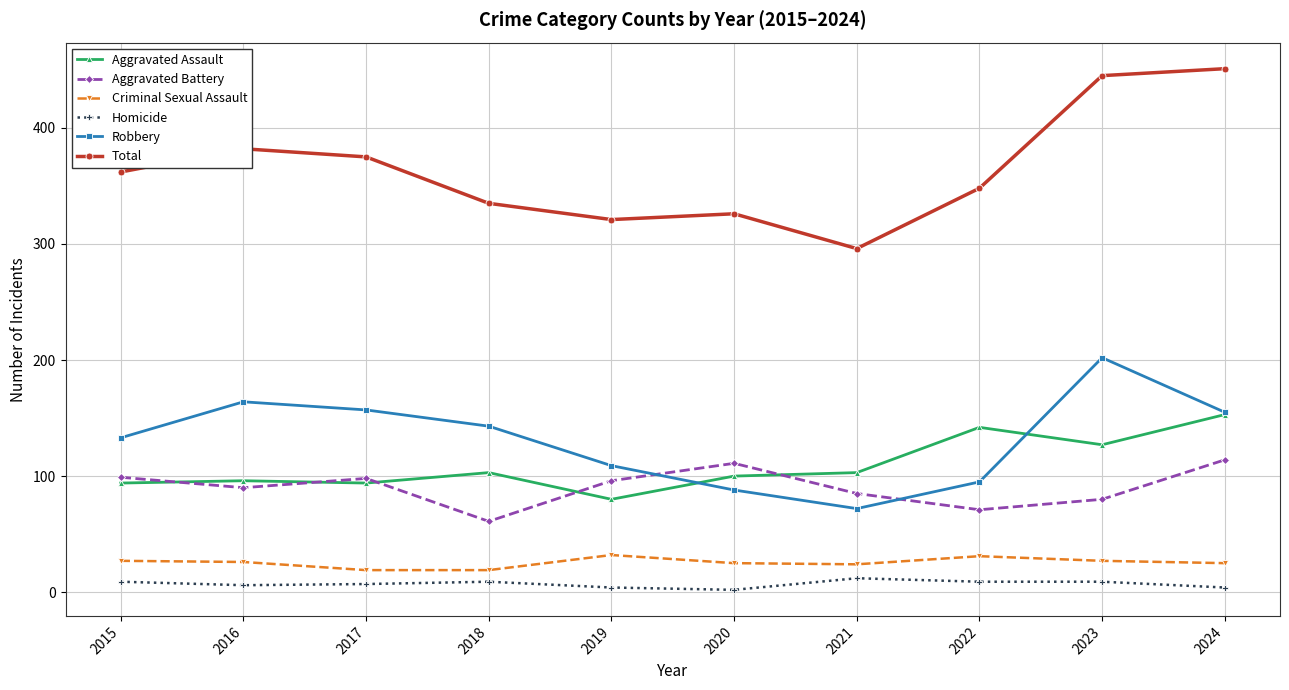

What is the highest value of the Homicide series?

12